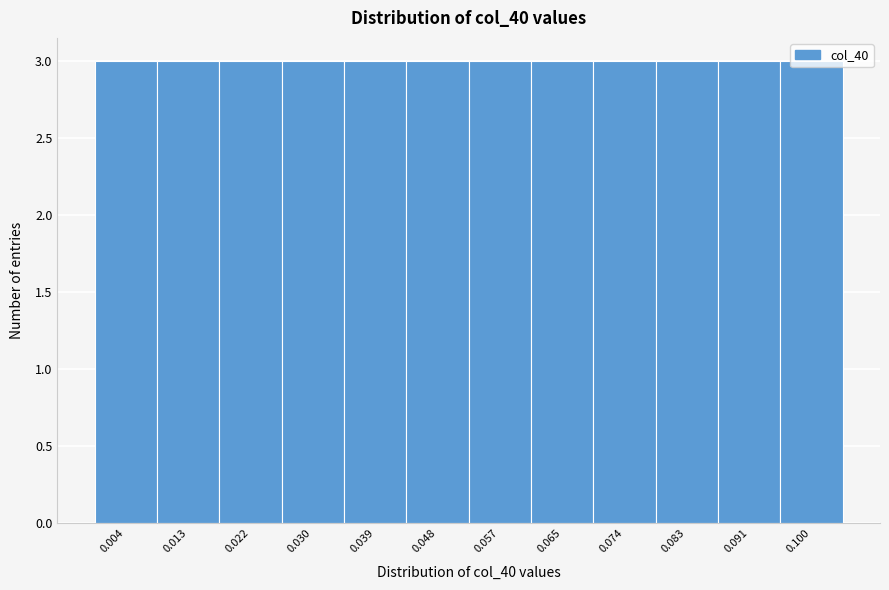

Reading left to right, list every bar in this chart as the range it spans on the x-axis followed by its height. Neither the bar edges nor the heights are printed on the chart, so give them approximately, as read against the axes.

0.000 to 0.009: 3
0.009 to 0.017: 3
0.017 to 0.026: 3
0.026 to 0.035: 3
0.035 to 0.044: 3
0.044 to 0.052: 3
0.052 to 0.061: 3
0.061 to 0.070: 3
0.070 to 0.078: 3
0.078 to 0.087: 3
0.087 to 0.096: 3
0.096 to 0.104: 3